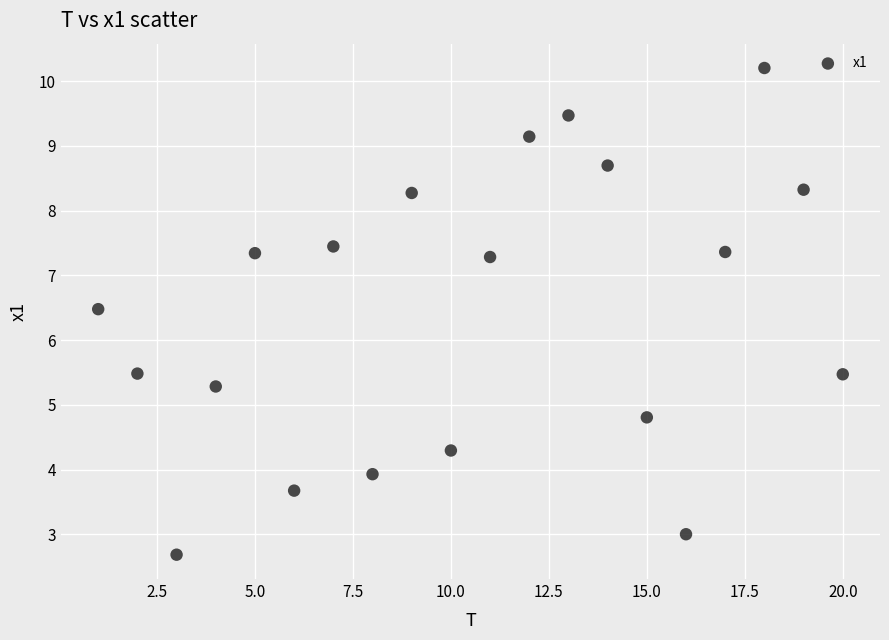

What is the range of Y values (max minus min)?

7.5